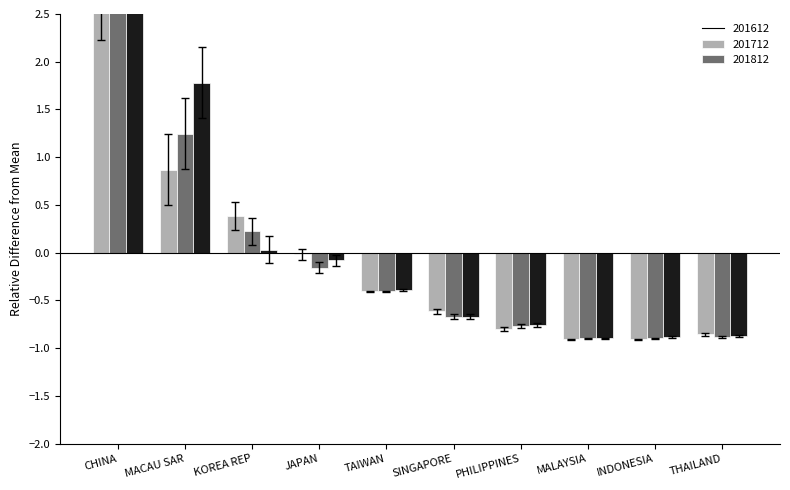

What is the label of the 1st bar from the right?

THAILAND